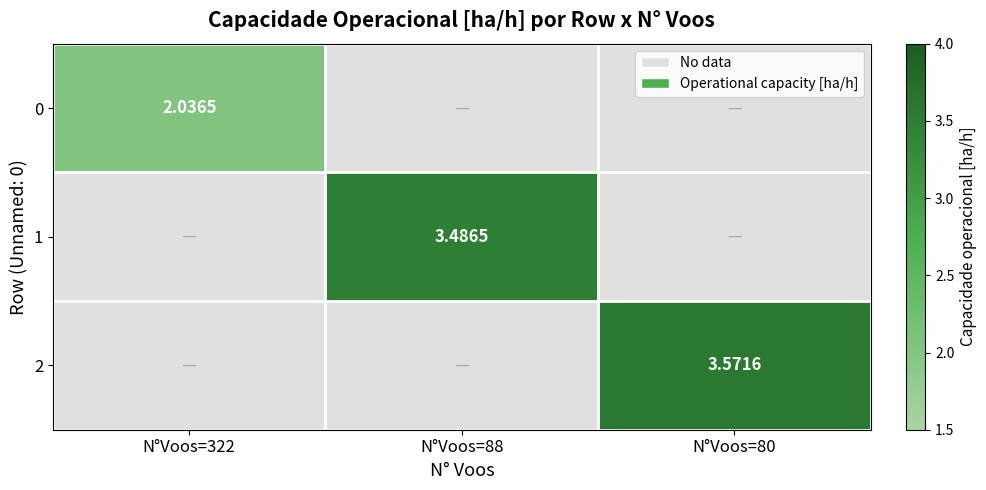

What is the minimum value shown in the chart?

2.0